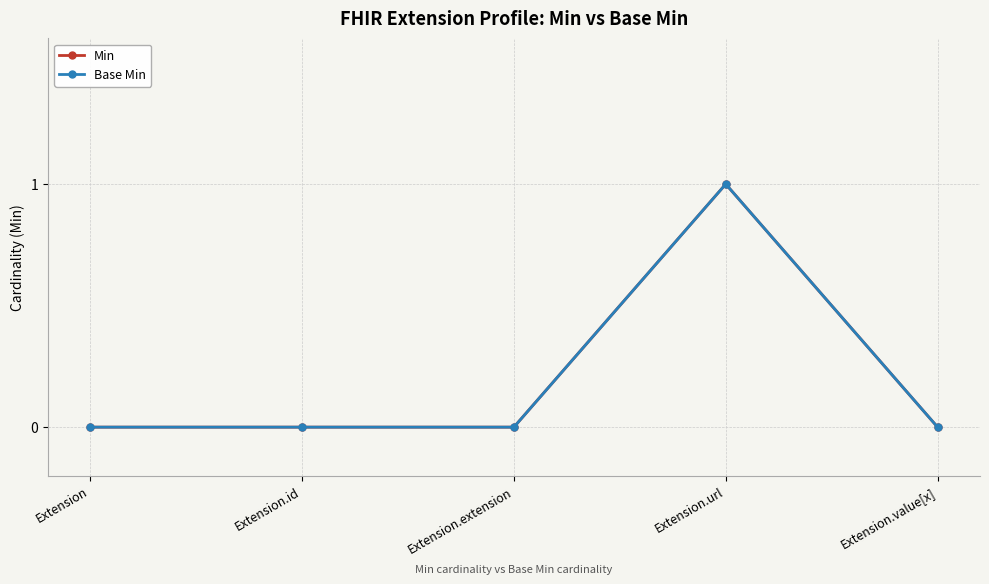

Reading left to right, what are all the values shown in this chart?

Min: 0	0	0	1	0
Base Min: 0	0	0	1	0